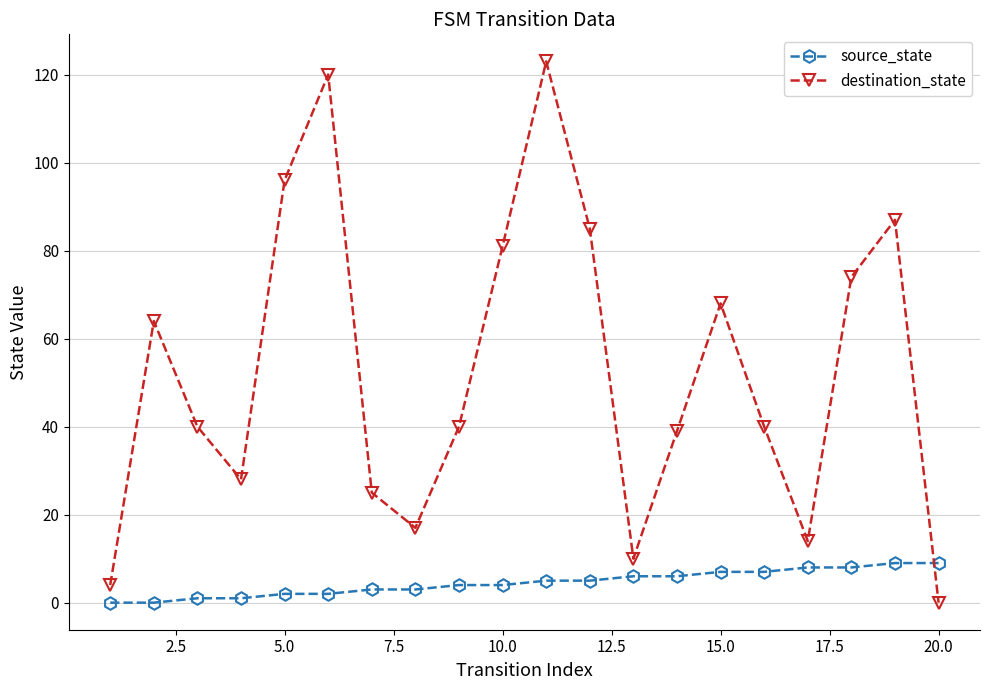

At how many categories does at least one series exceed 0?

20